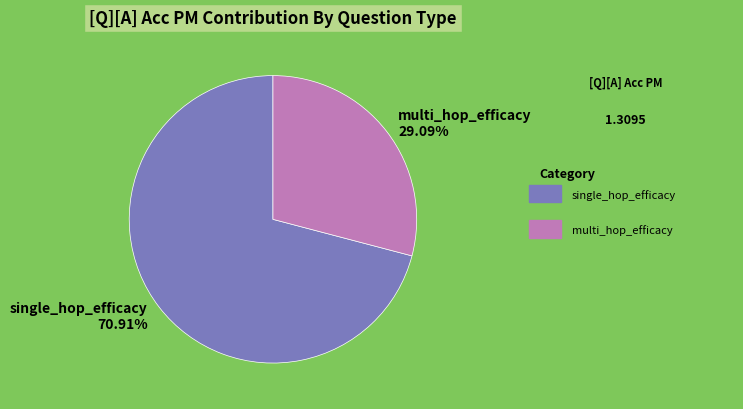

What is the smallest slice in the pie chart?

multi_hop_efficacy 29.09%